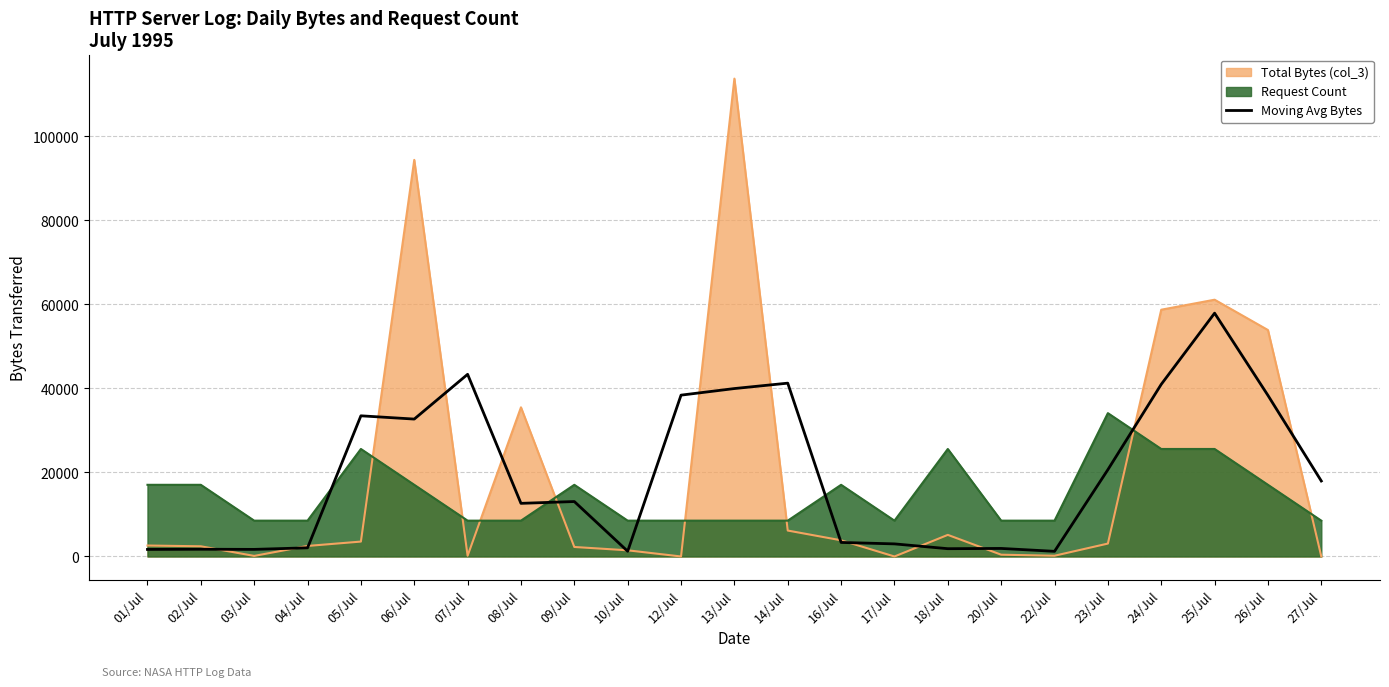

Which series has the largest range (max minus min)?

Total Bytes (col_3)